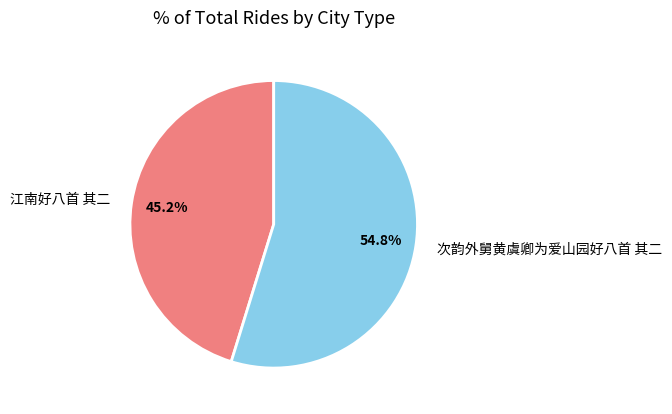

Approximately how many times larger is the value at 江南好八首 其二 compared to 次韵外舅黄虞卿为爱山园好八首 其二?

0.8